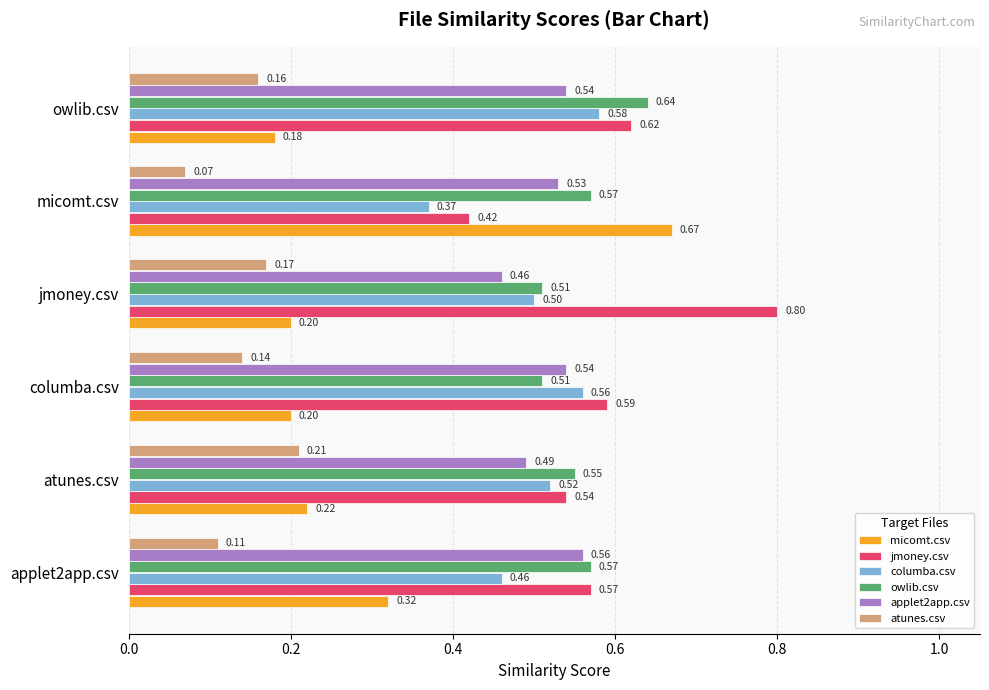

At which label does jmoney.csv reach its peak?

jmoney.csv